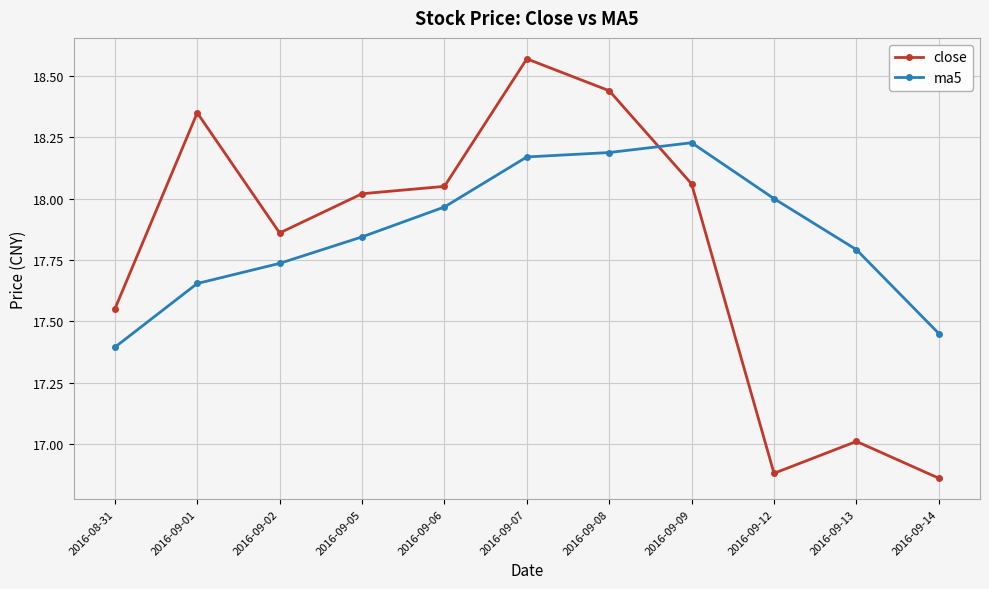

Which series ends up on top after the final intersection of close and ma5?

ma5